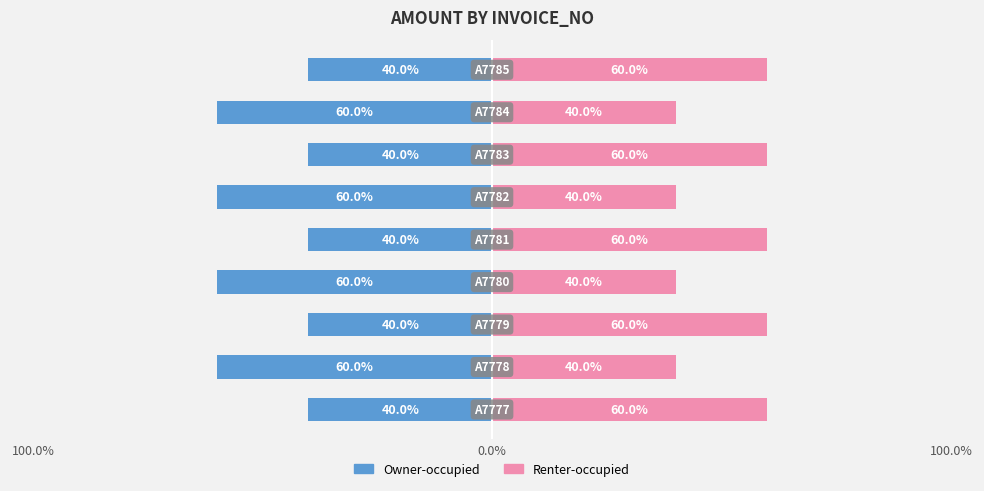

Which series has the widest spread of values?

Owner-occupied